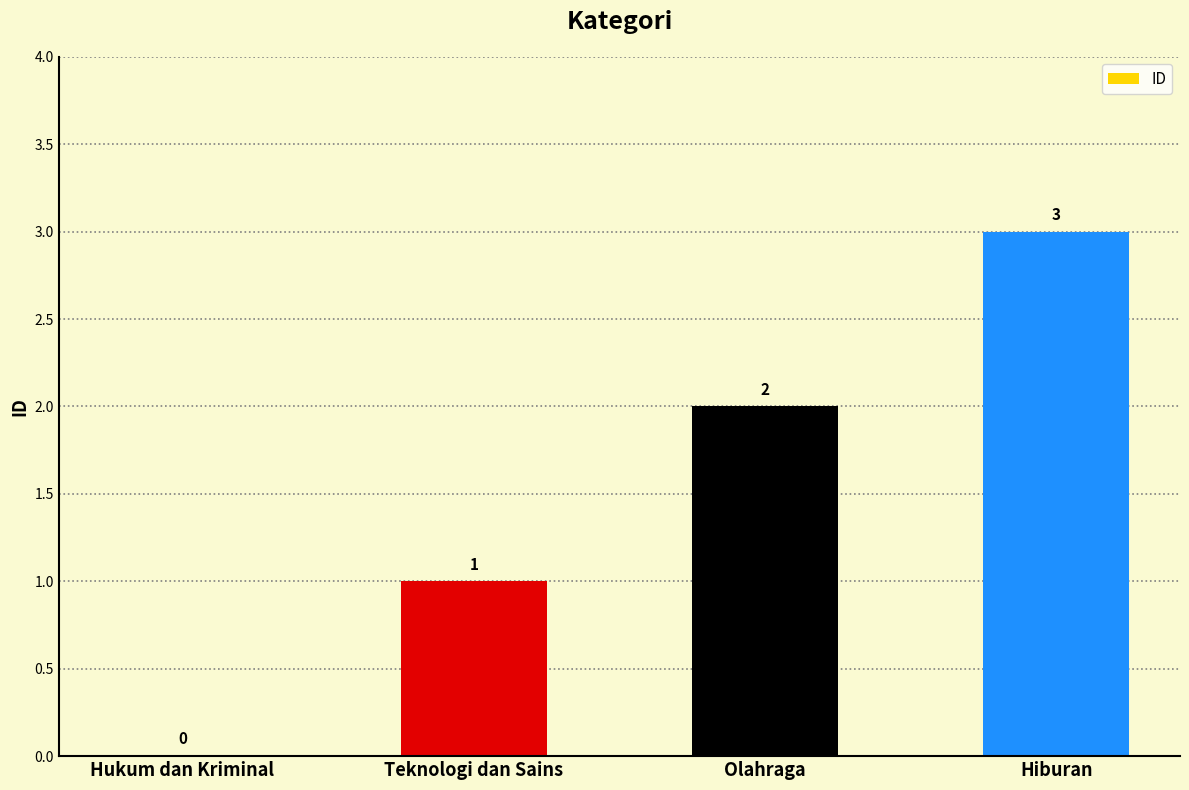

Does the chart contain stacked bars?

No